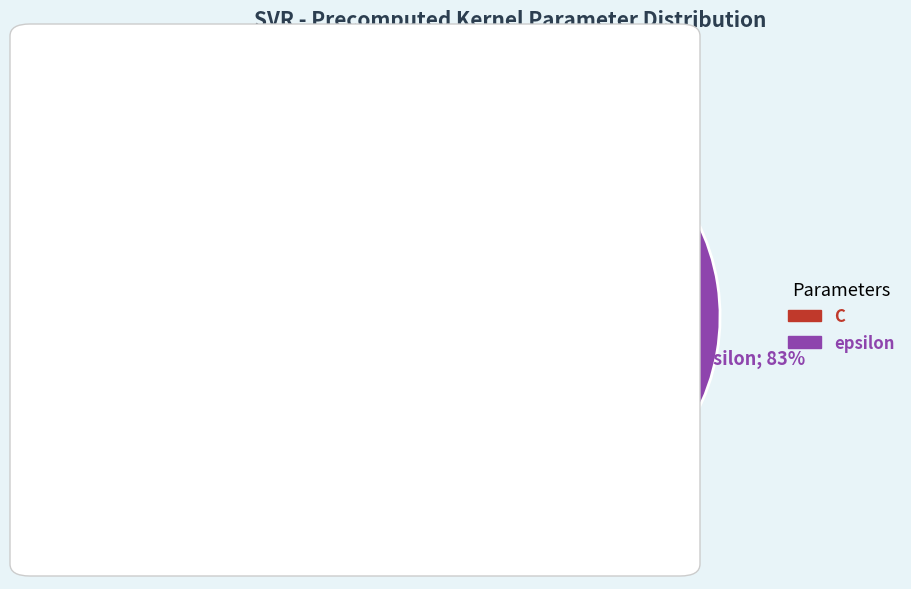

Combined, do epsilon and C account for over 50%?

Yes